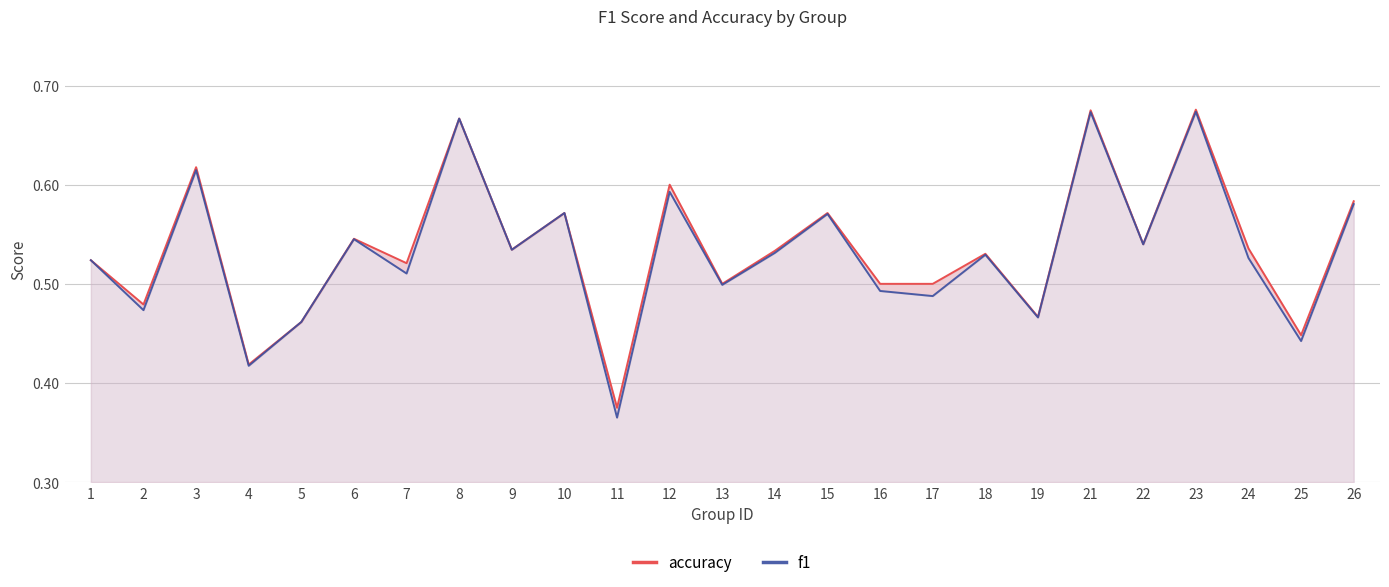

List the labels in order of f1 value, largest first.

23, 21, 8, 3, 12, 26, 10, 15, 6, 22, 9, 14, 18, 24, 1, 7, 13, 16, 17, 2, 19, 5, 25, 4, 11